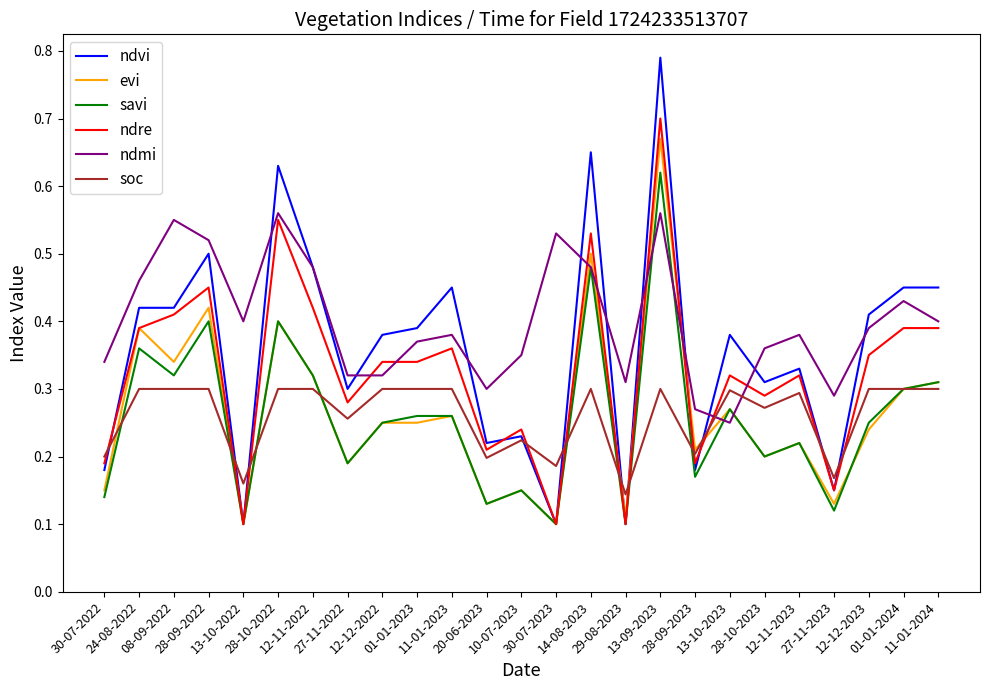

After their last crossing, which series has the higher values: evi or ndmi?

ndmi